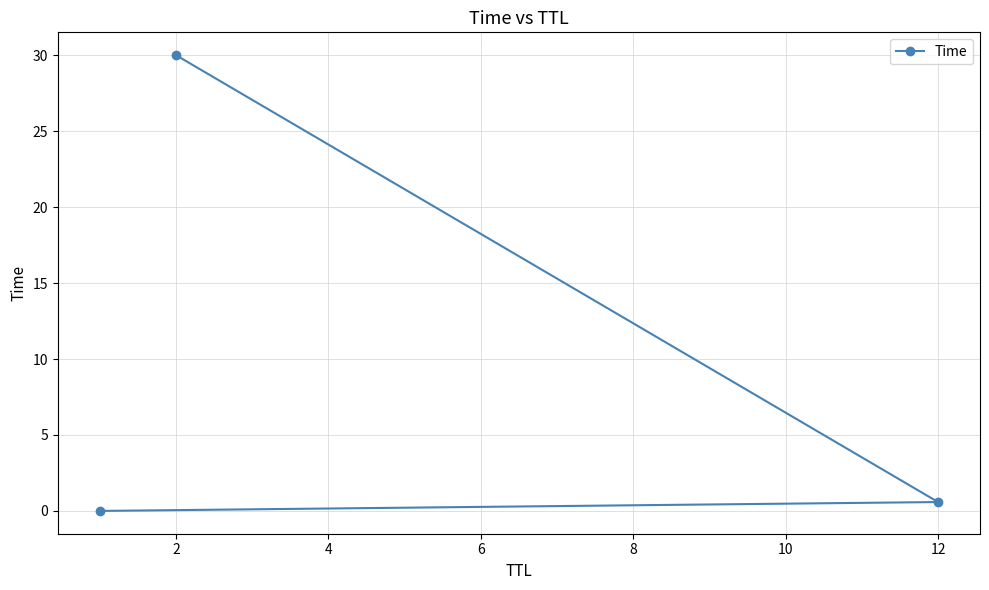

The value at 2 is 30.0. True or false?

True